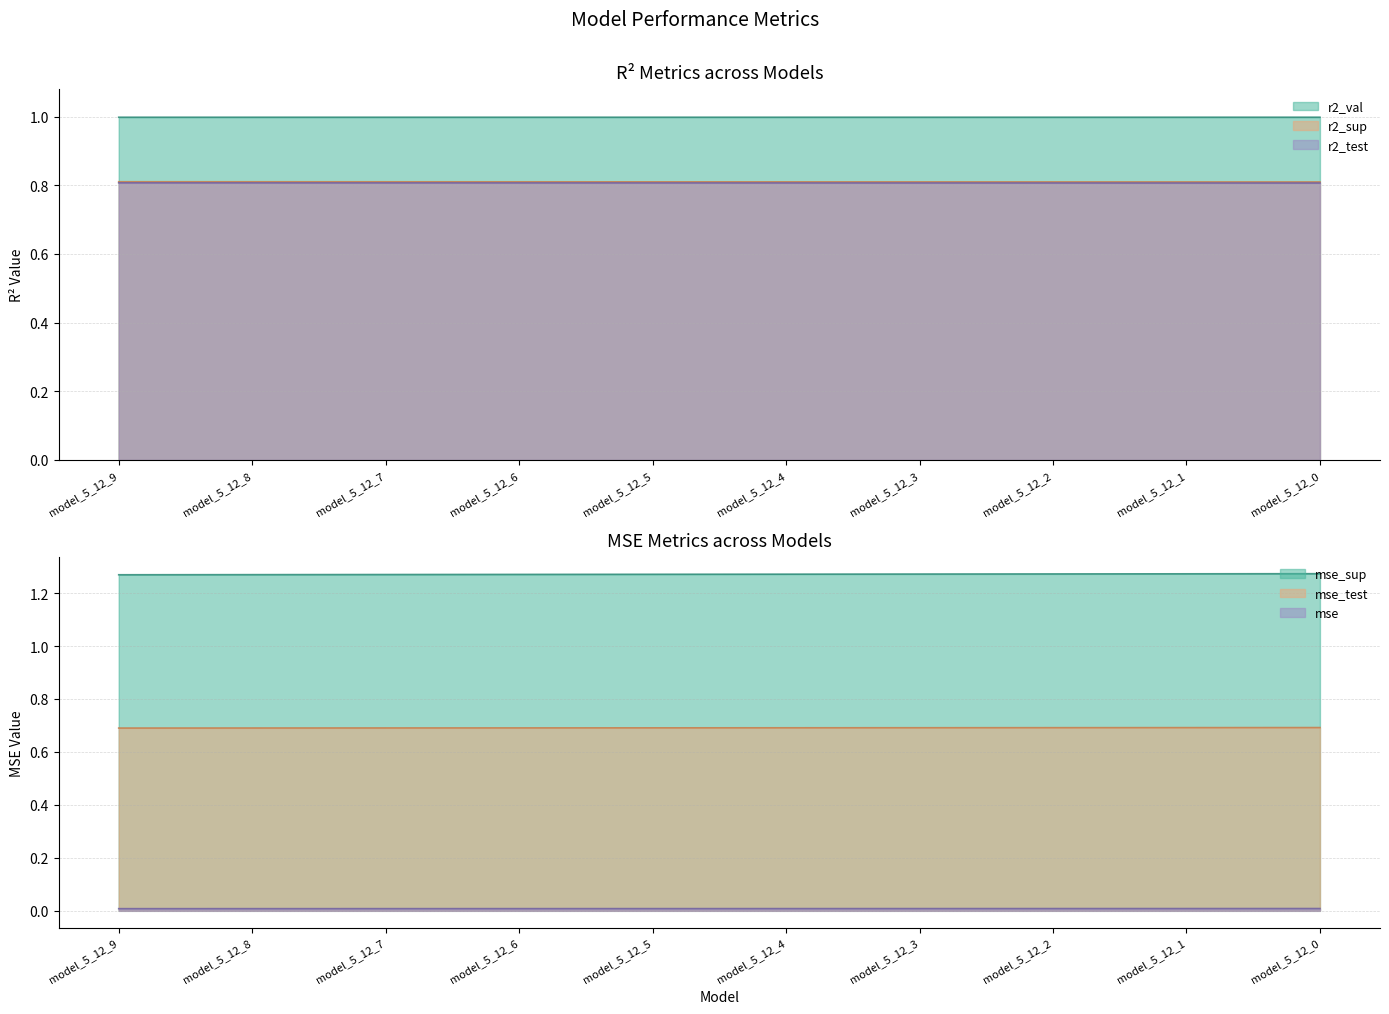

Does the chart display data point markers on the line(s)?

No